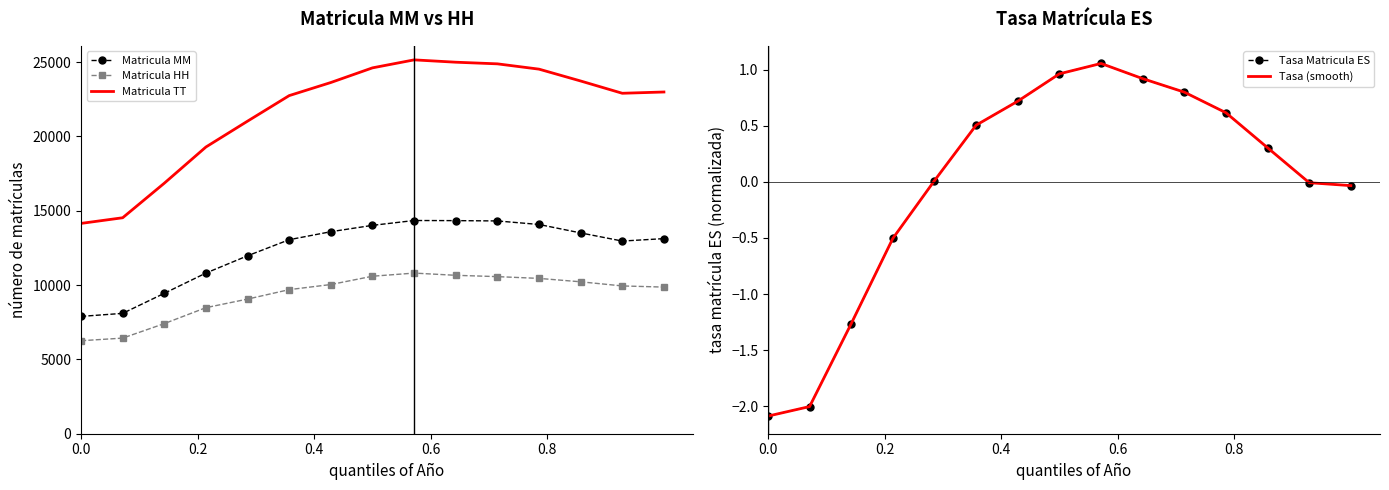

True or false: Matricula TT and Matricula HH cross at least once.

False